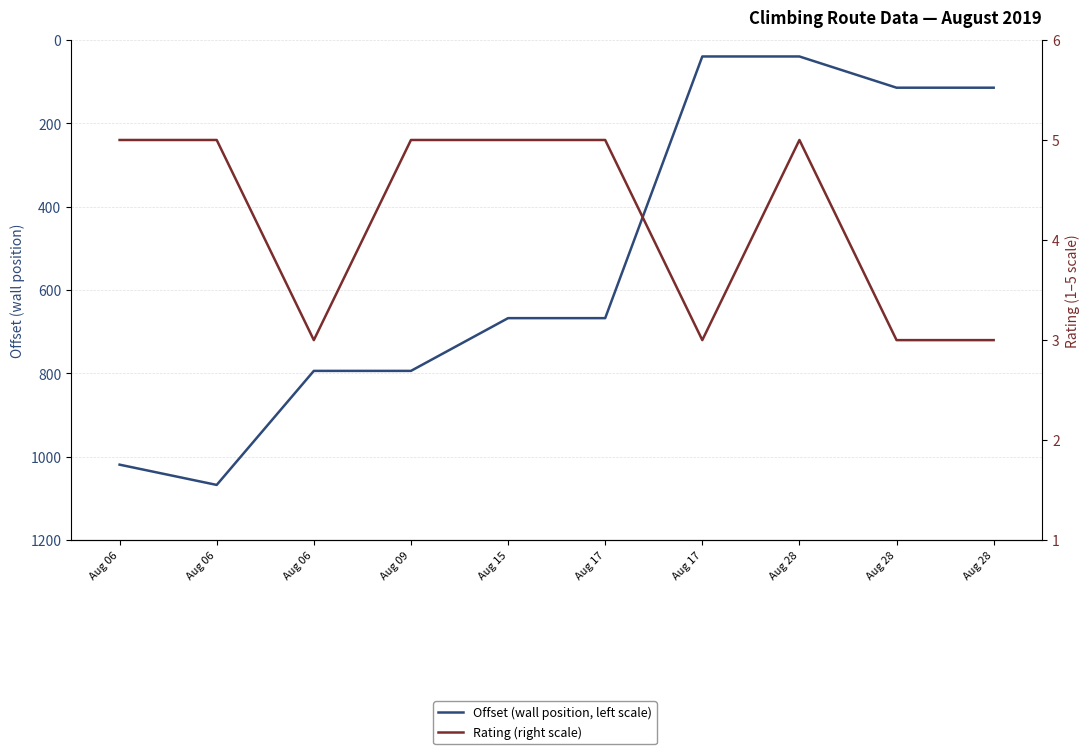

Which series has the widest spread of values?

Offset (wall position, left scale)